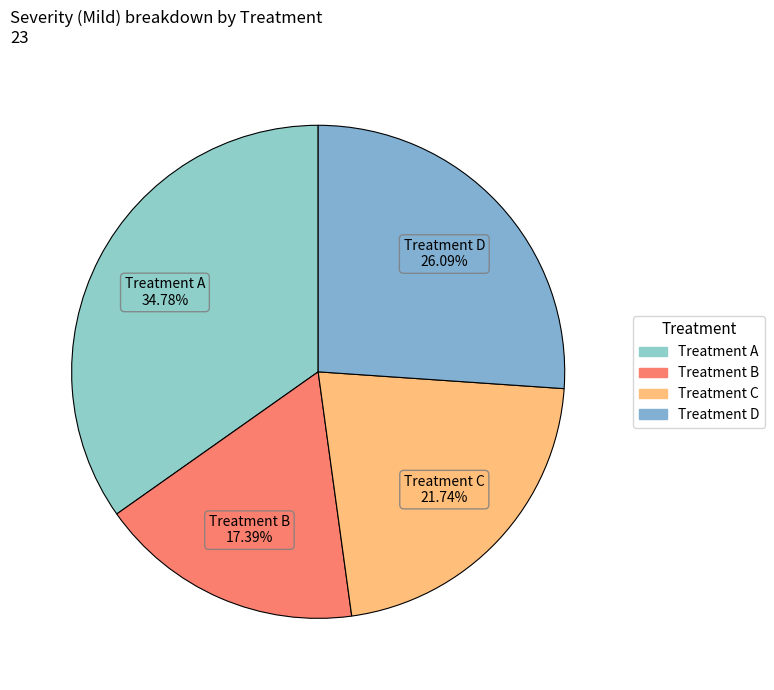

Which has a higher value, Treatment D or Treatment C?

Treatment D